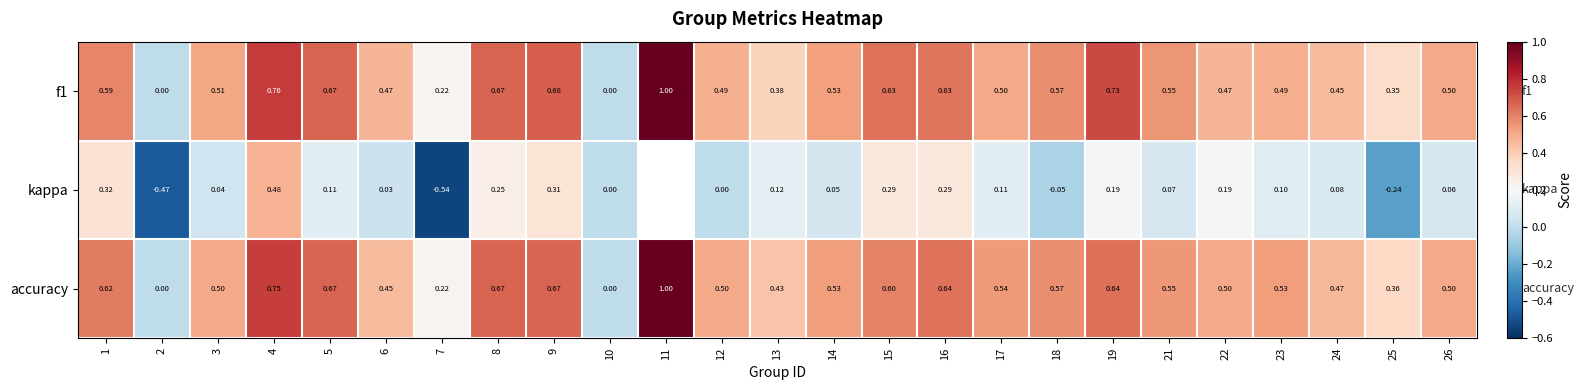

At which category is the sum across all series the highest?

4